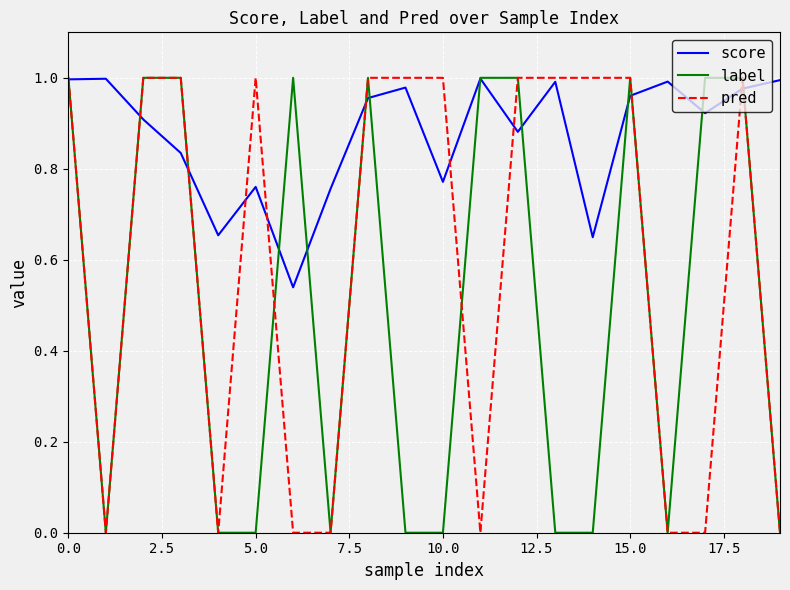

Which series has the largest total across all categories?

score